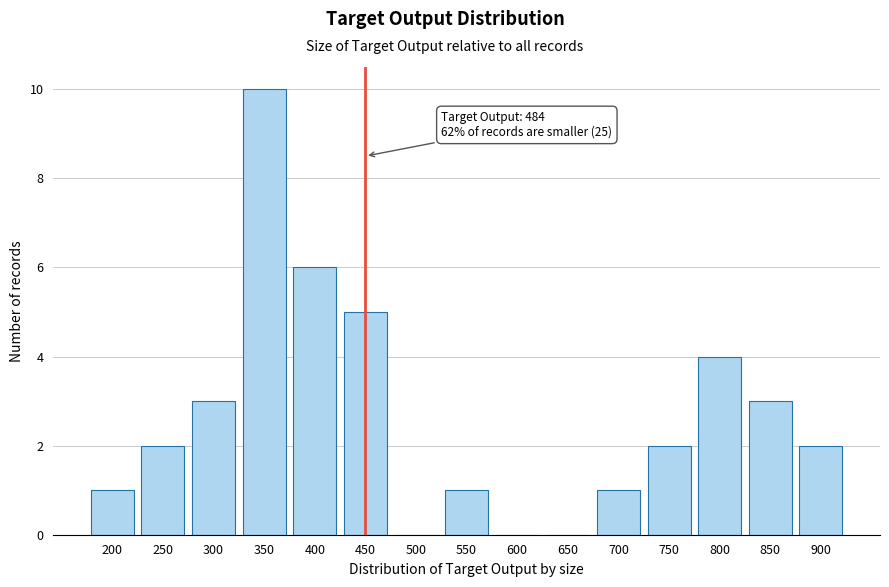

Reading left to right, transcribe all the data shown in this chart.

200=1	250=2	300=3	350=10	400=6	450=5	500=0	550=1	600=0	650=0	700=1	750=2	800=4	850=3	900=2